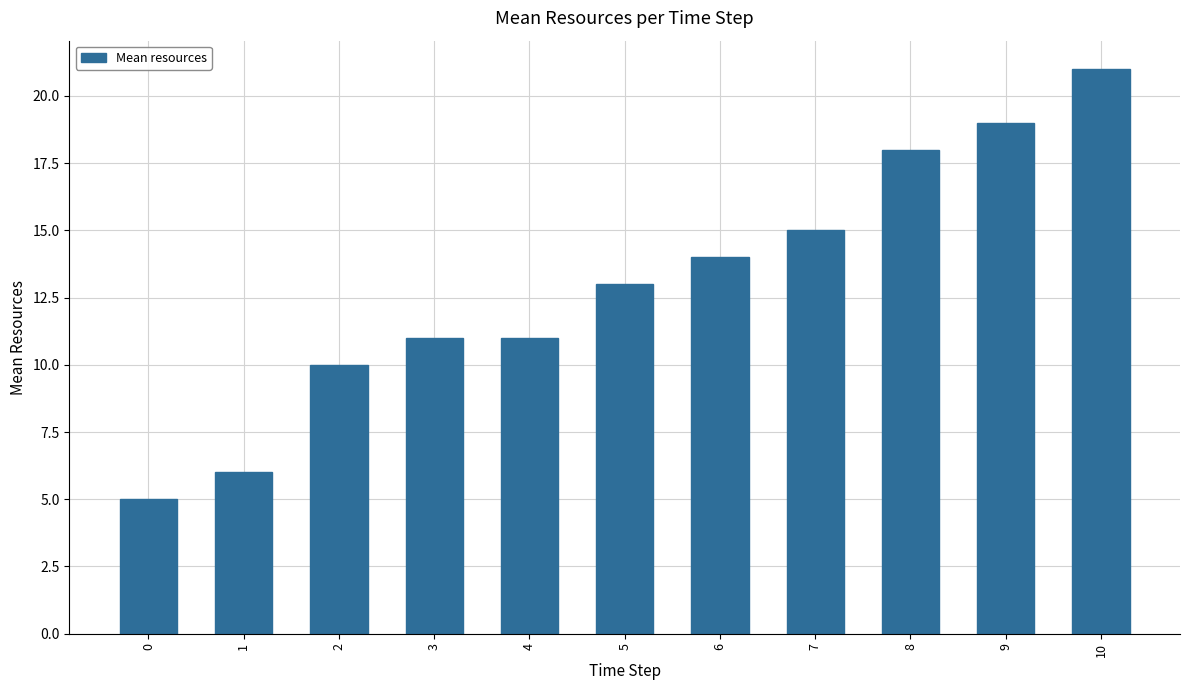

Is it true that the value at 6 is 14?

True